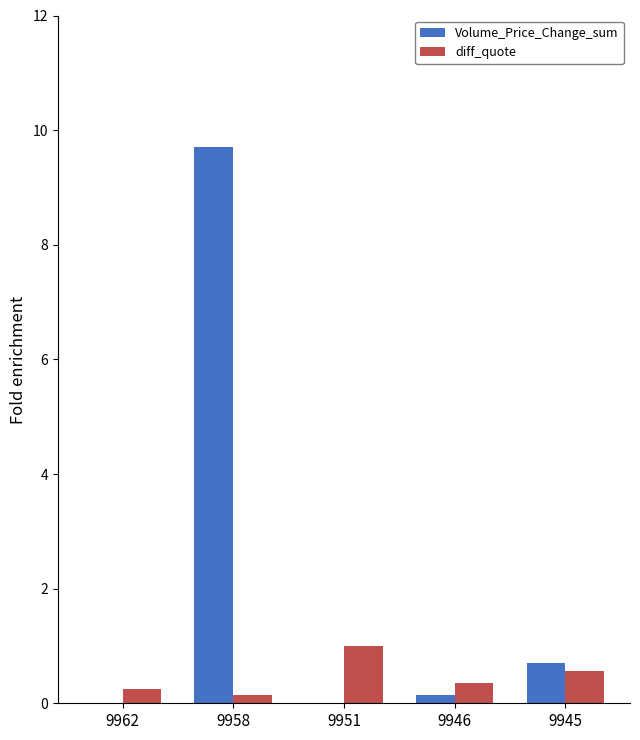

Which category has the highest value in the diff_quote series?

9951